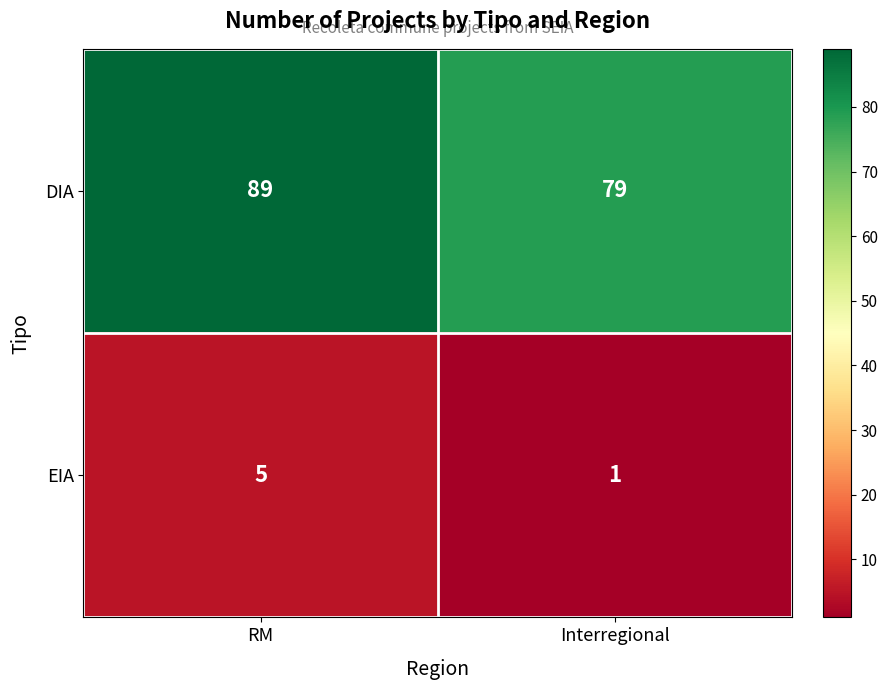

What is the difference between the DIA values at RM and Interregional?

10